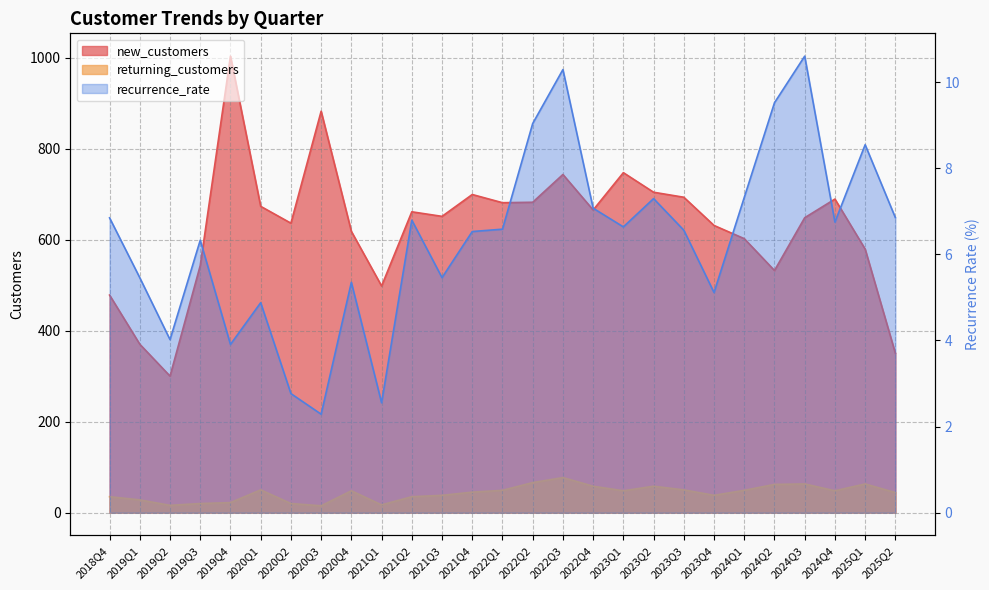

True or false: returning_customers and new_customers cross at least once.

False